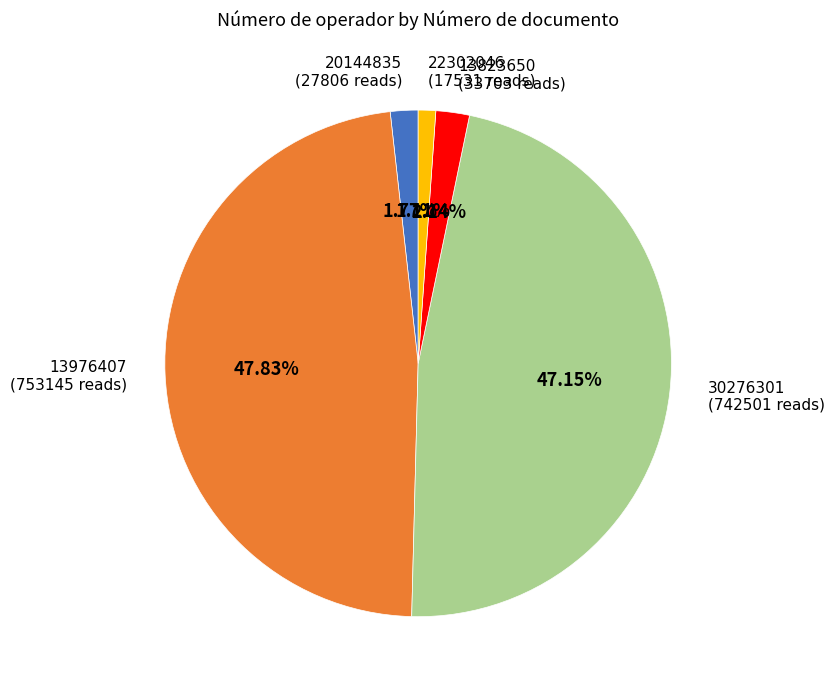

Is there any slice that represents more than half of the pie?

No